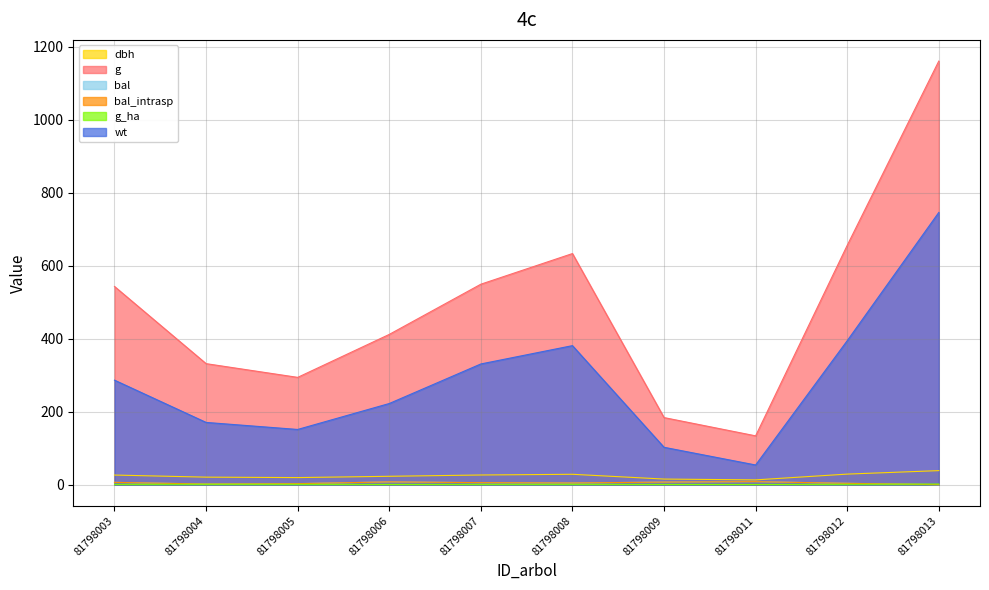

Between 81798008 and 81798006, which is larger?

81798008